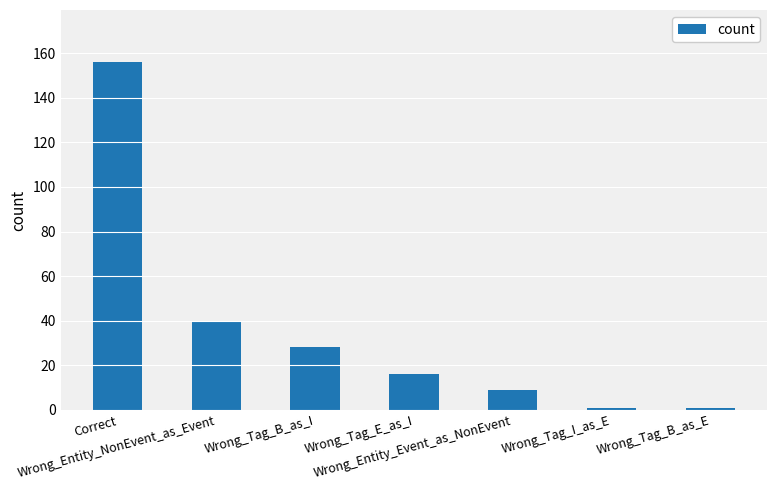

What is the label of the 1st bar from the right?

Wrong_Tag_B_as_E